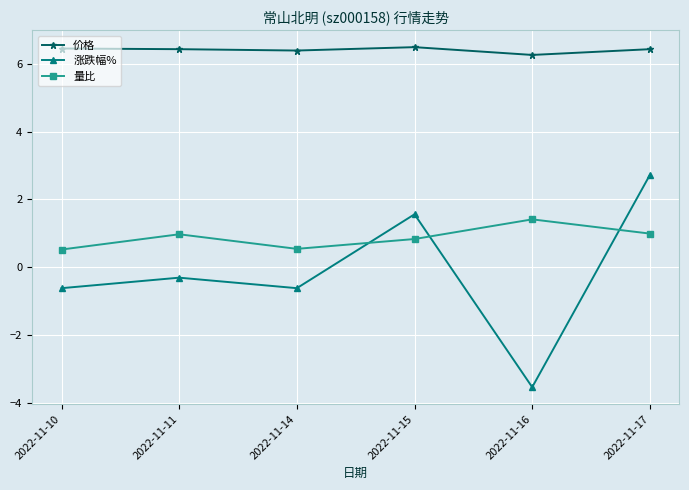

Rank the series by their average value, from highest to lowest.

价格, 量比, 涨跌幅%